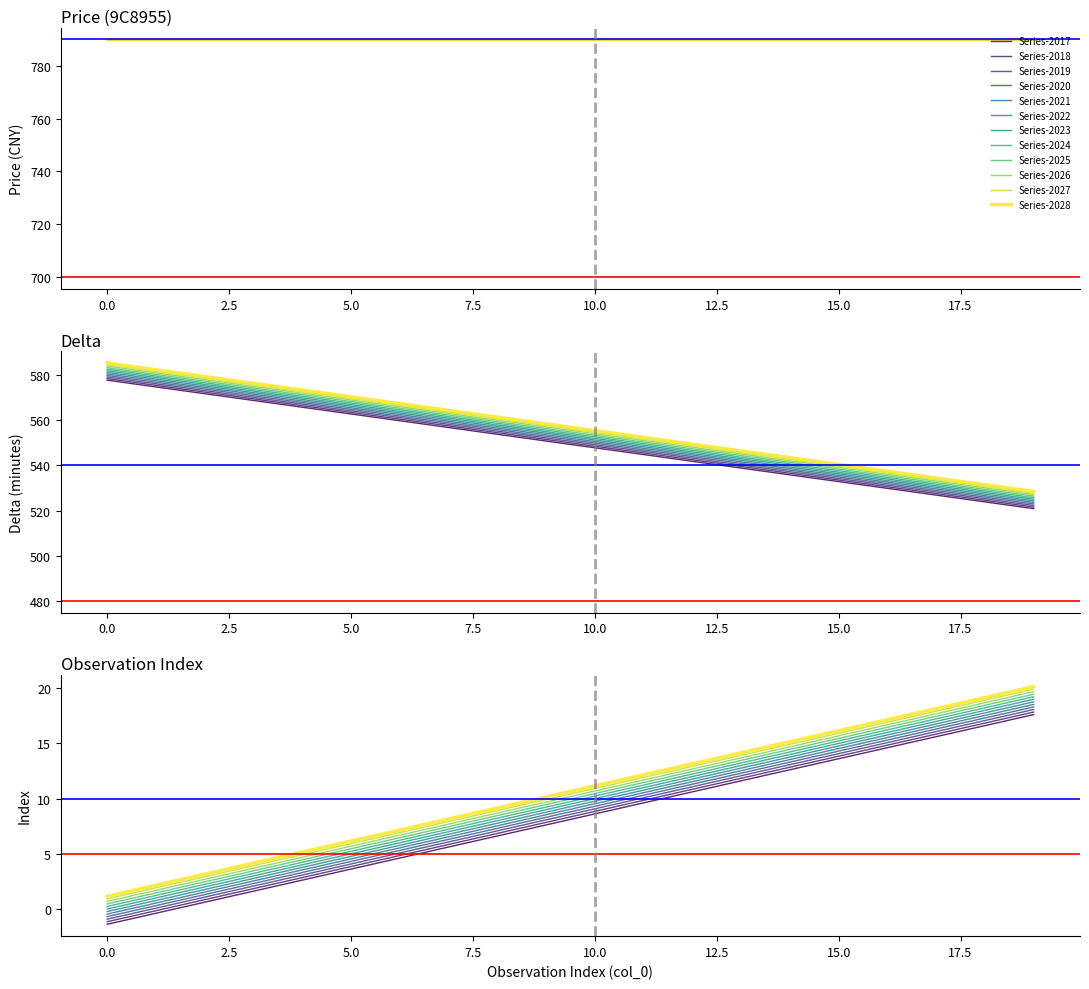

How many values in the col_0 series are below 550?

10